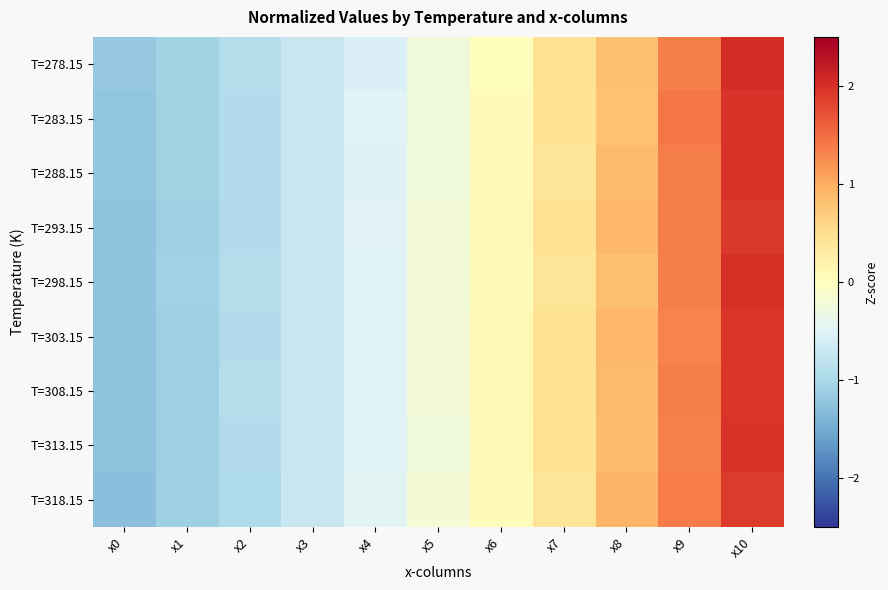

At which category does the chart reach its minimum across all series?

x0